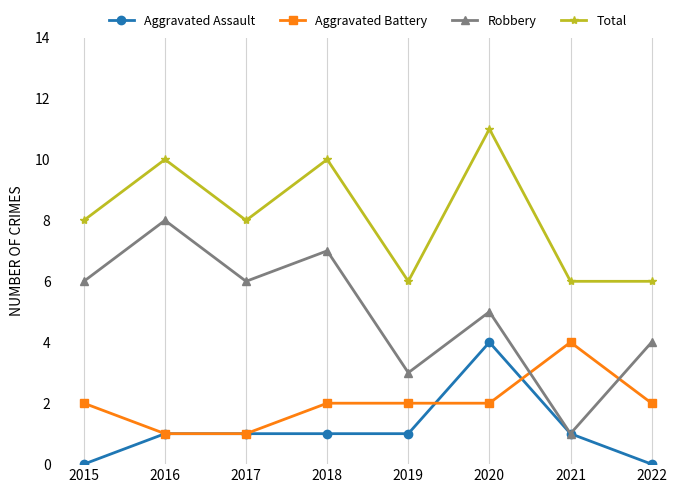

True or false: Total and Aggravated Battery intersect in this chart.

False